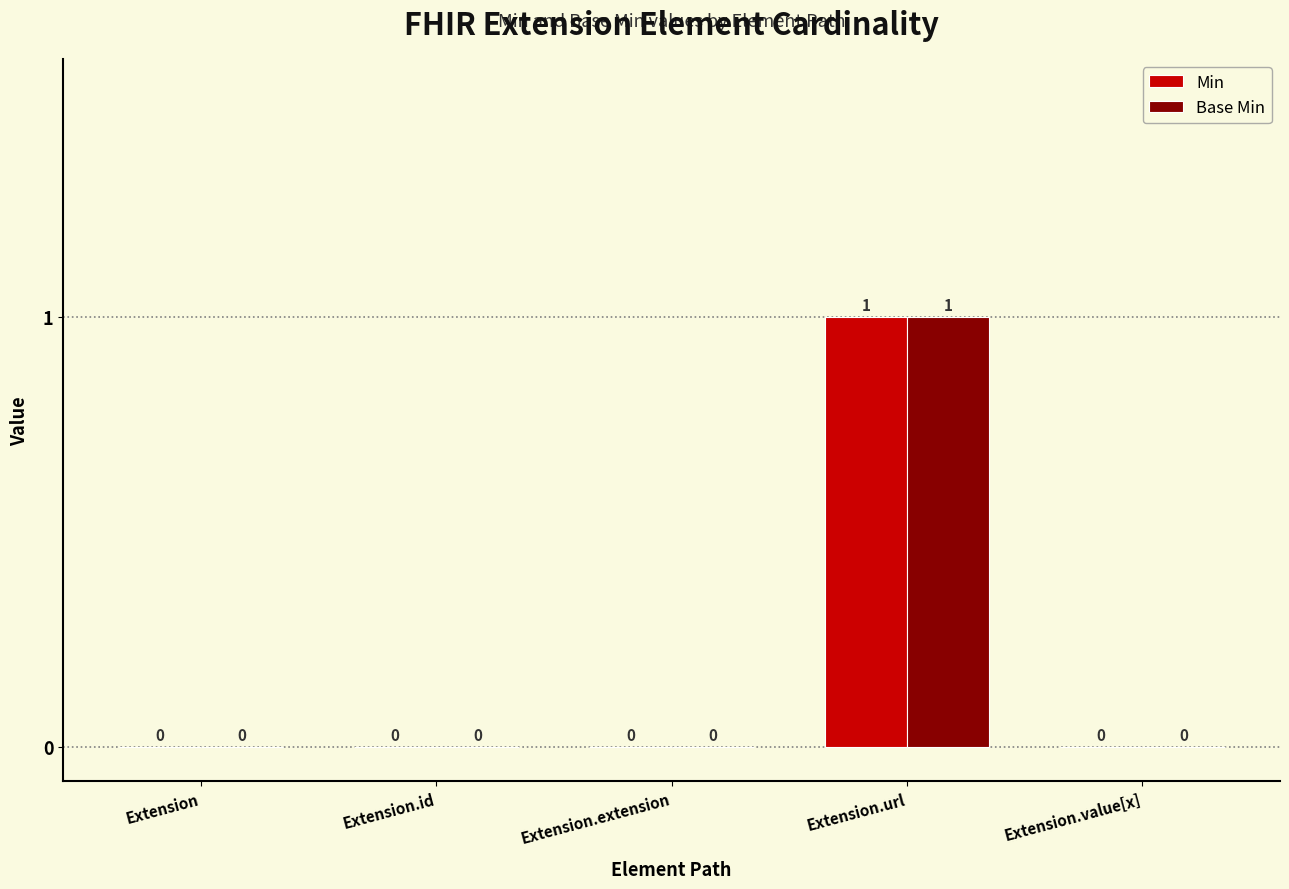

At which category is the sum across all series the highest?

Extension.url